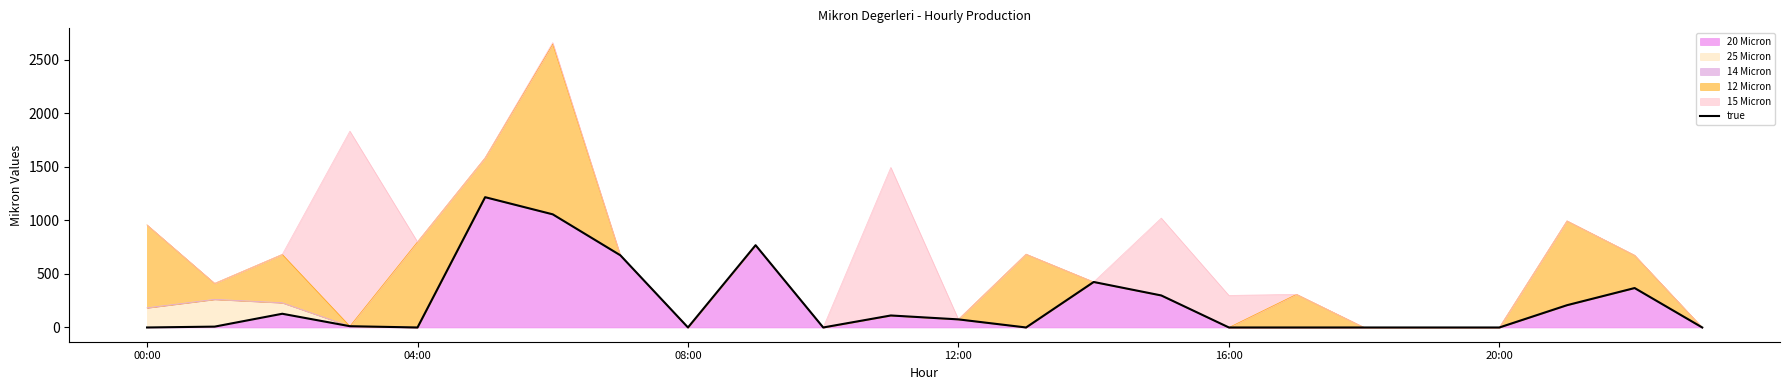

The value of 20 Micron at 12:00 is 75.5. True or false?

True